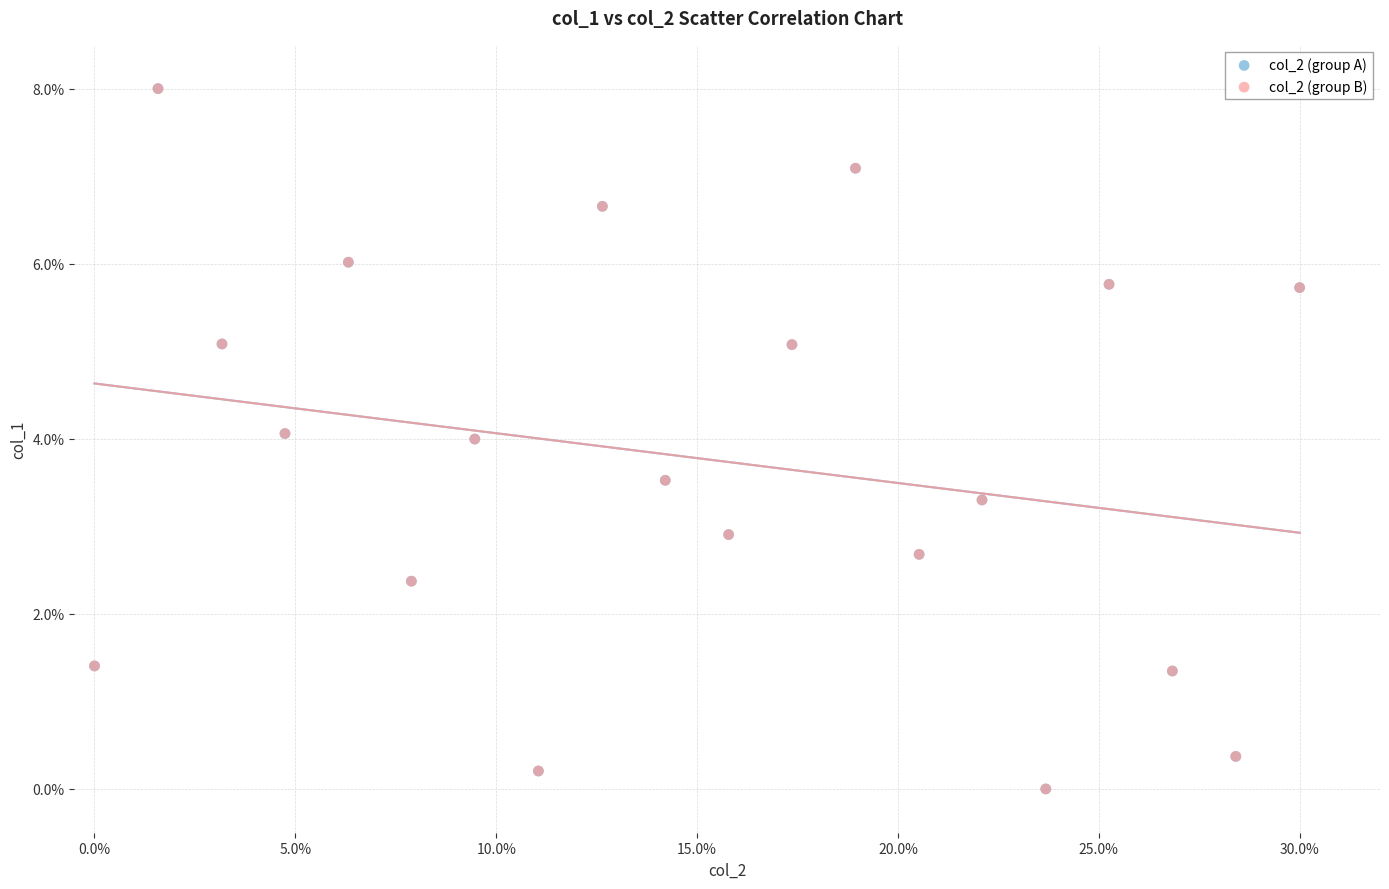

What are all the series names shown in the legend?

col_2 (group A), col_2 (group B)